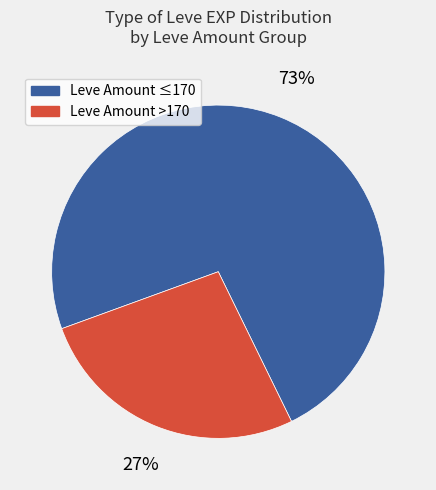

Count the number of slices in the pie.

2